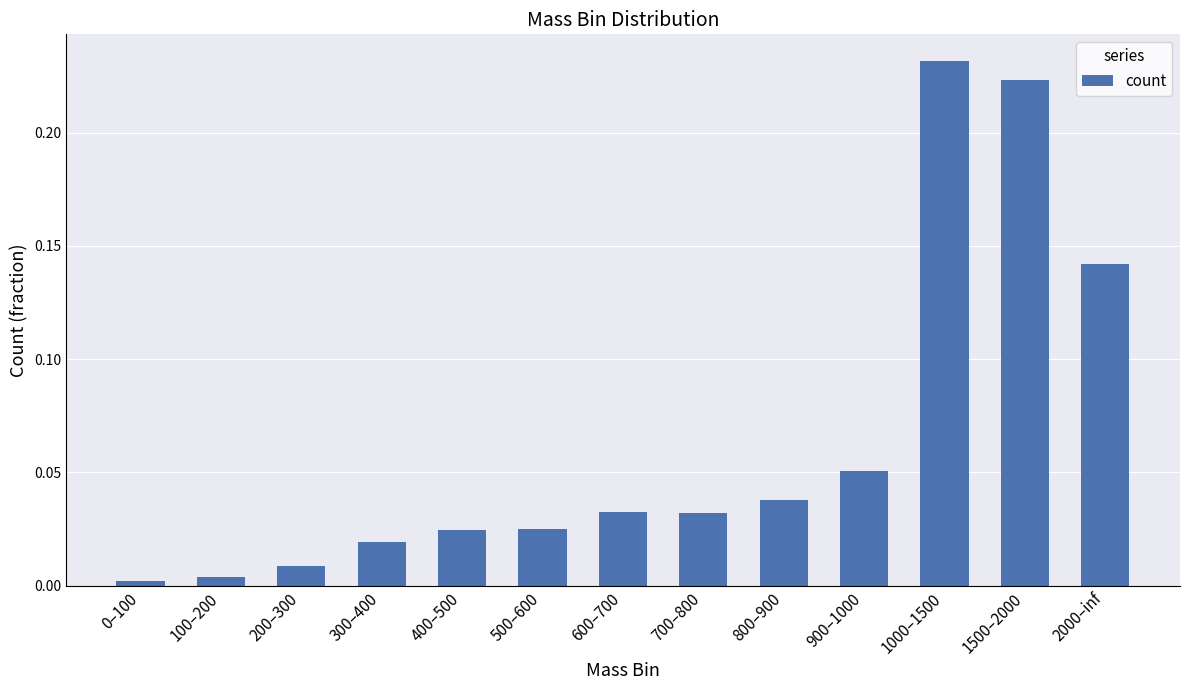

Are the bars horizontal?

No